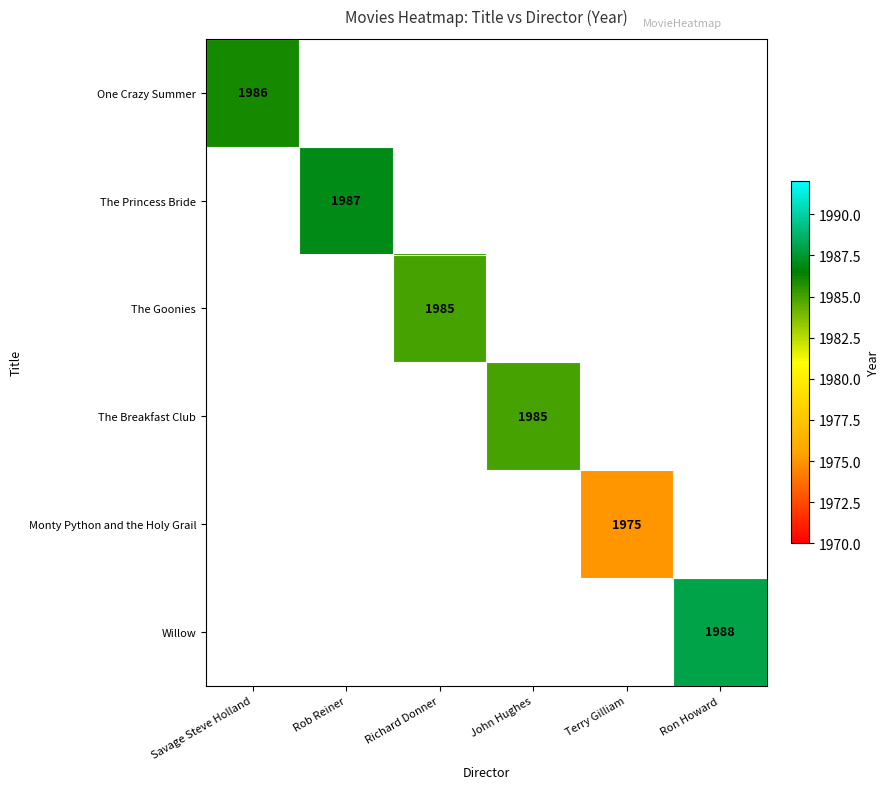

Is it true that The Goonies equals 826 at Richard Donner?

False